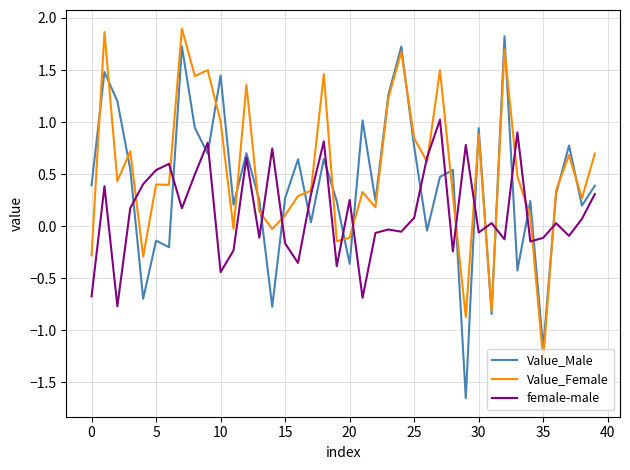

Which series has the widest spread of values?

Value_Male